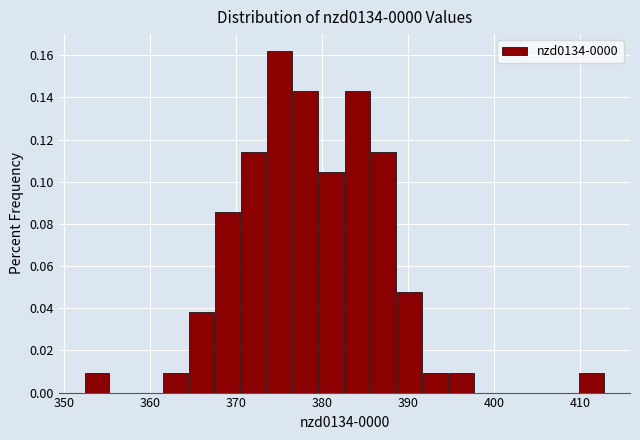

Read against the x-axis, roughly where is the centre of the tallest bar?

375